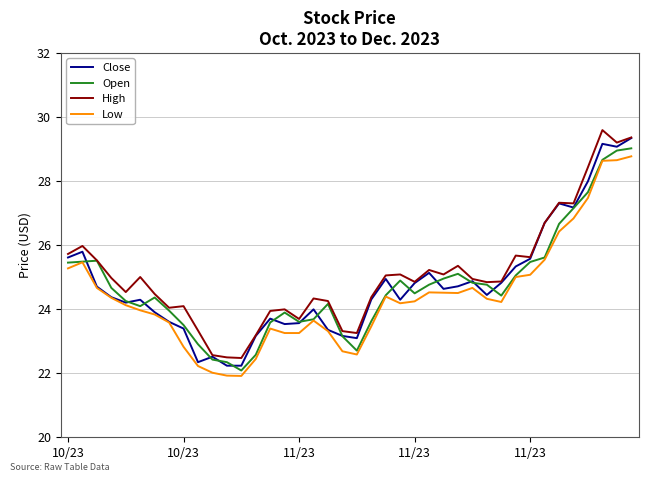

What is the maximum value for Close?

29.3